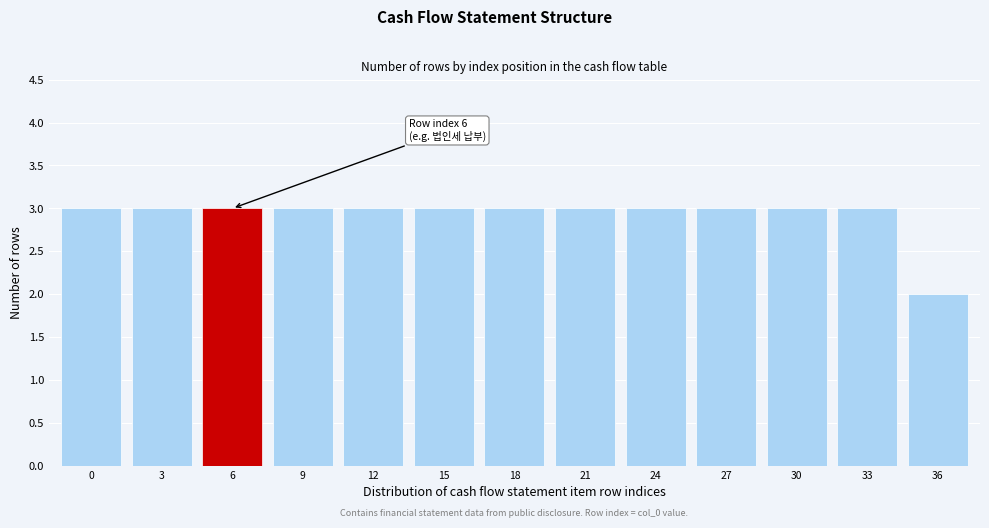

Reading left to right, extract all data points from this chart.

0=3	3=3	6=3	9=3	12=3	15=3	18=3	21=3	24=3	27=3	30=3	33=3	36=2